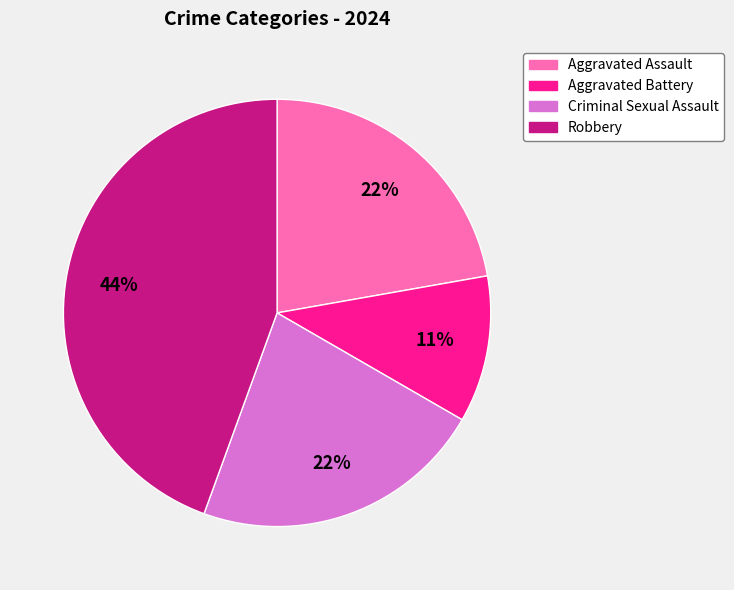

Which category has the smallest portion of the pie?

Aggravated Battery